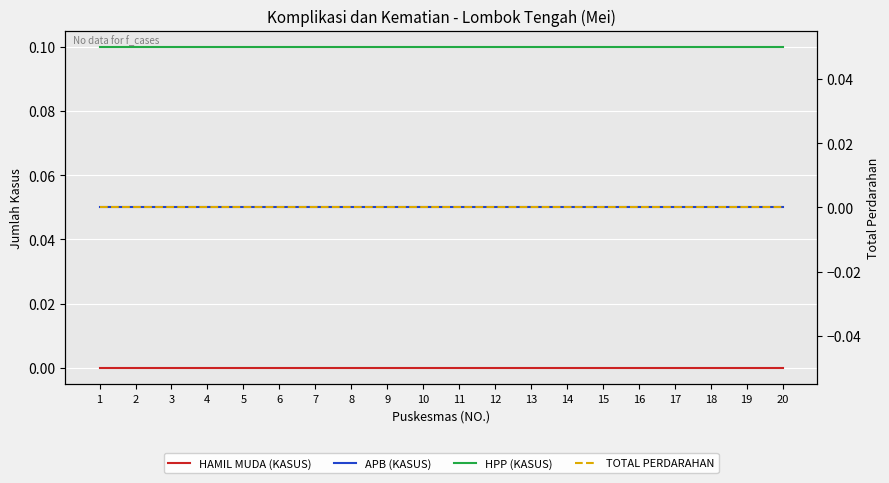

True or false: TOTAL PERDARAHAN has more than 2 points higher than both neighbors.

False